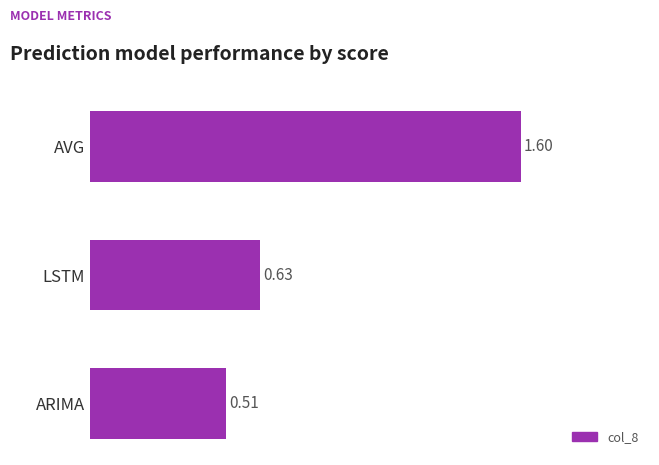

What is the ratio of the value at ARIMA to the value at AVG?

0.3